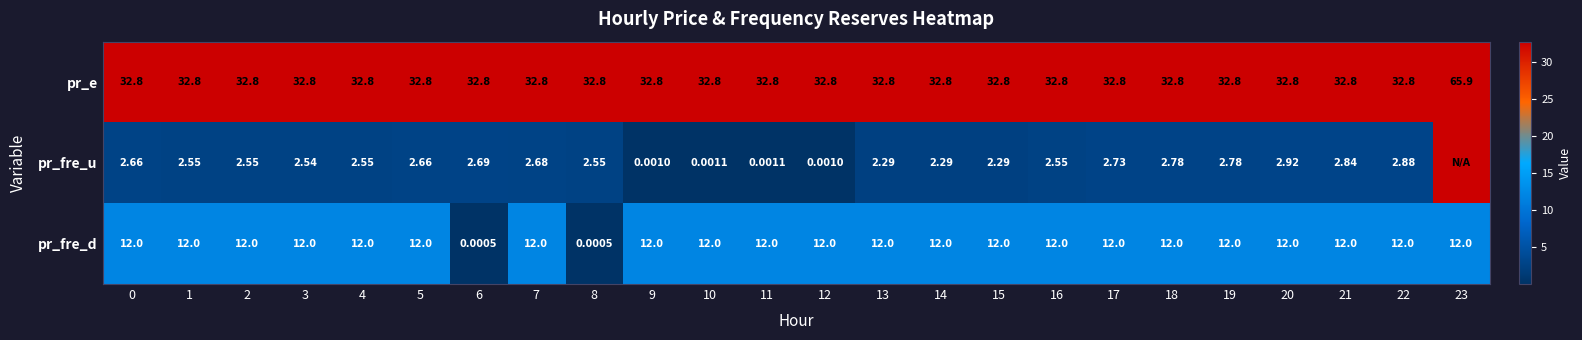

What is the total value across all series at 5?

47.5